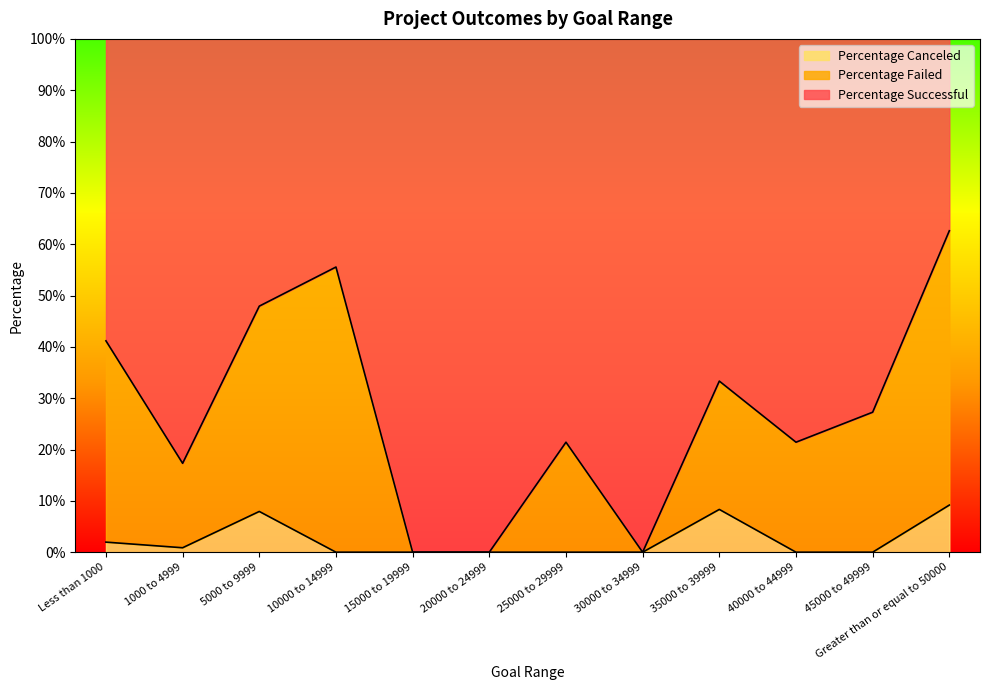

Rank the categories by Percentage Canceled value from lowest to highest.

10000 to 14999, 15000 to 19999, 20000 to 24999, 25000 to 29999, 30000 to 34999, 40000 to 44999, 45000 to 49999, 1000 to 4999, Less than 1000, 5000 to 9999, 35000 to 39999, Greater than or equal to 50000